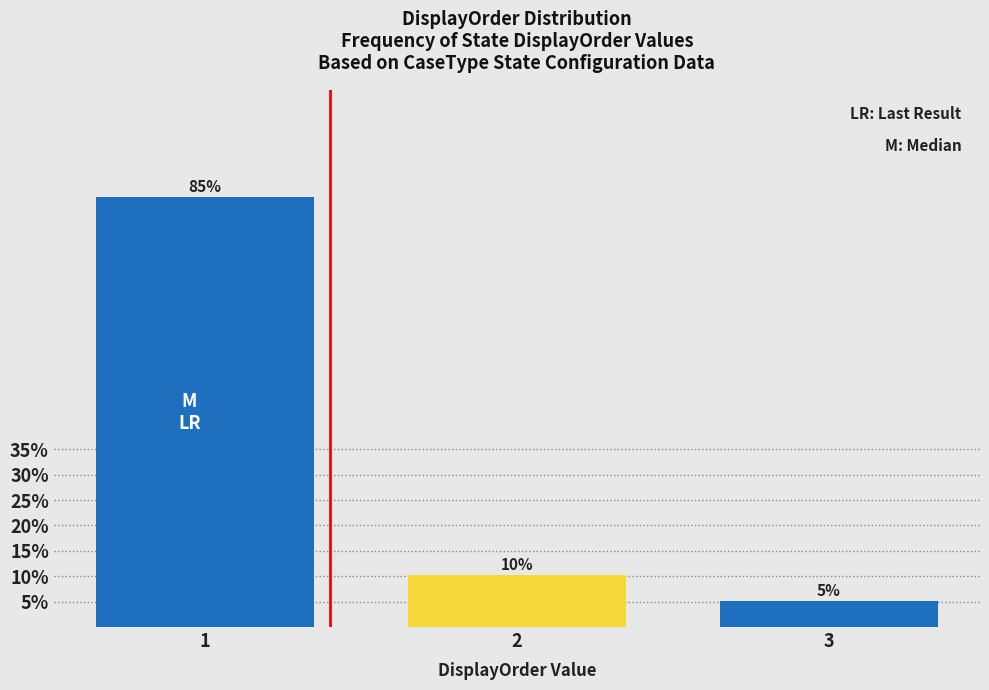

Are the bars horizontal?

No